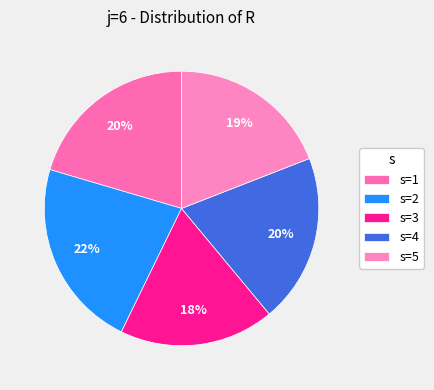

To the nearest percent, what is the difference between the largest and smallest slice percentages?

4%